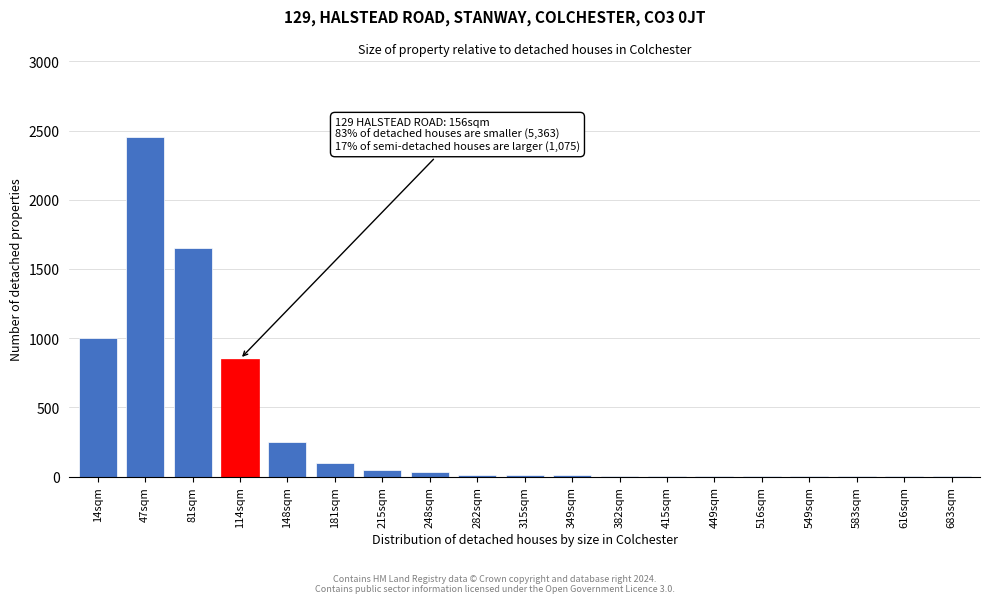

What is the greatest value displayed?

2450